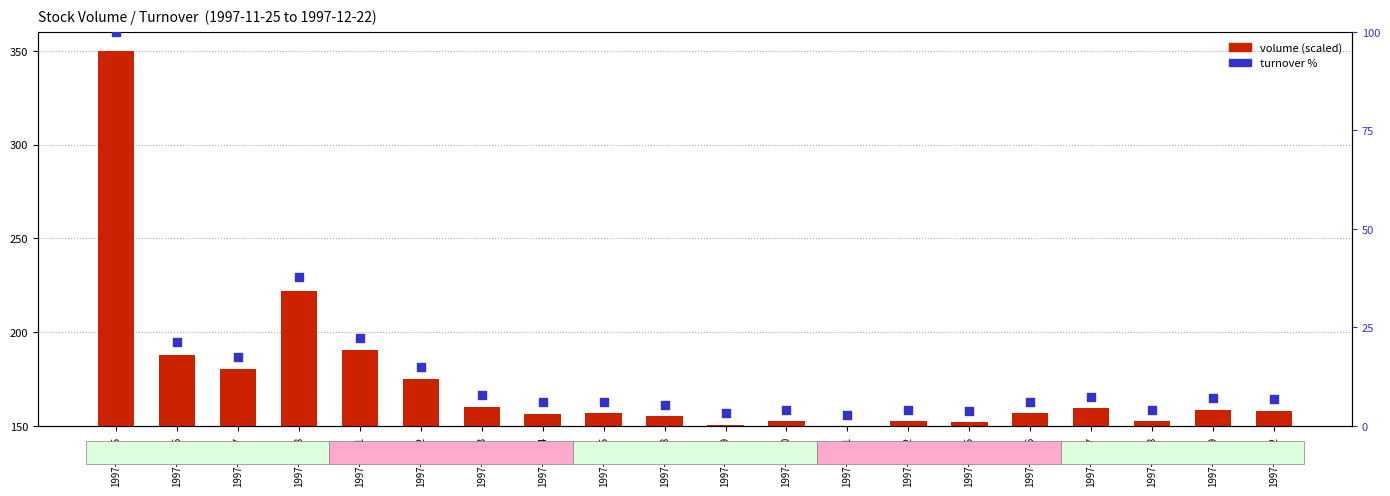

What are all the series names shown in the legend?

volume (scaled), turnover %